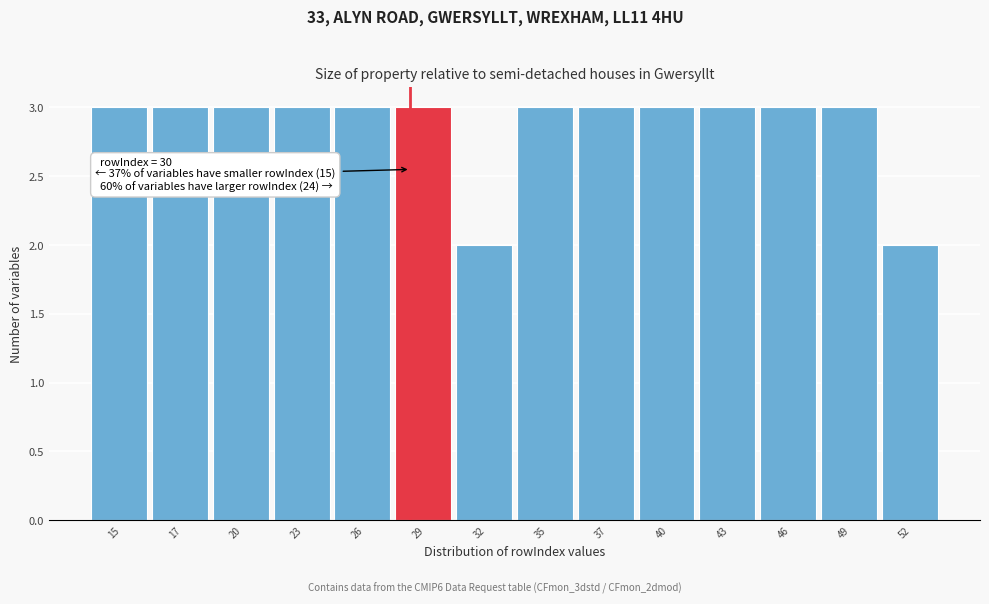

Reading right to left, extract all data points from this chart.

2	3	3	3	3	3	3	2	3	3	3	3	3	3